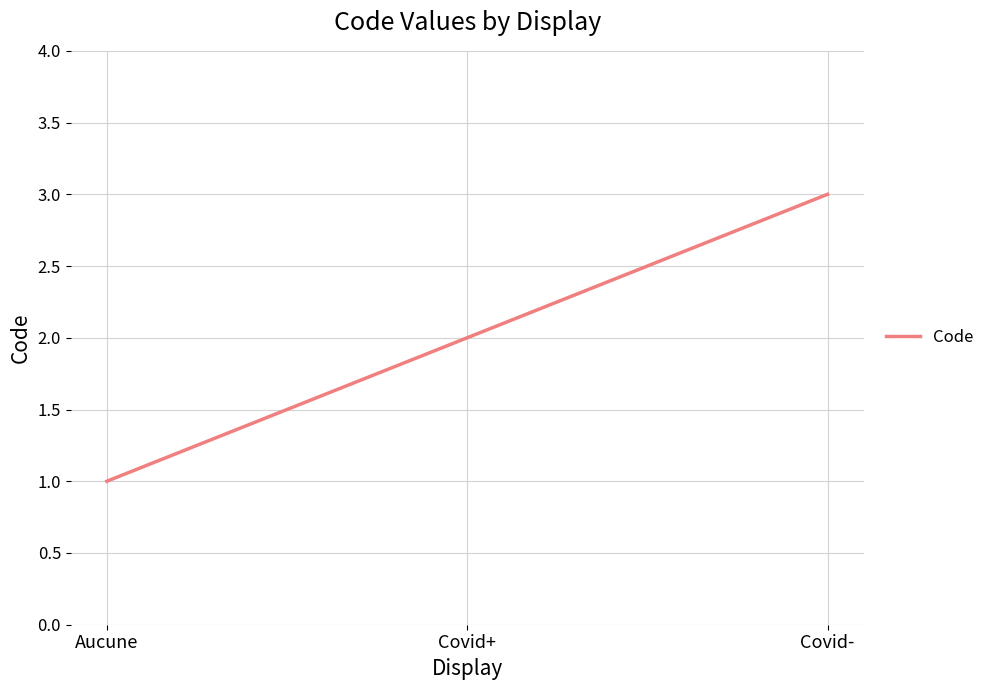

Is it true that the value at Covid+ is 2?

True